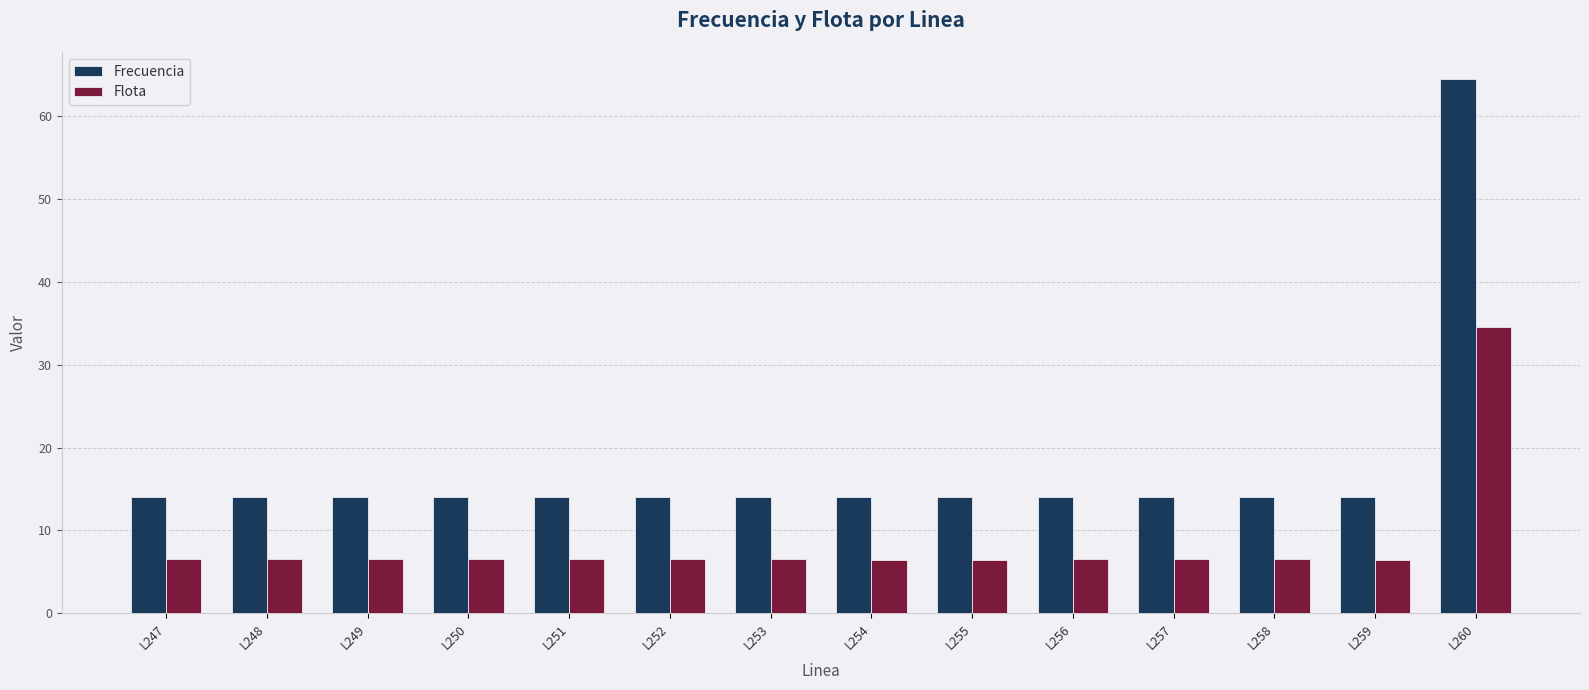

Which series has the widest spread of values?

Frecuencia